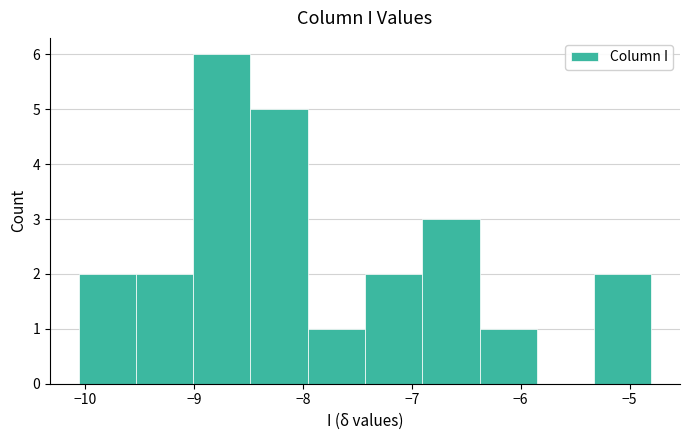

Which range on the x-axis has the tallest bar?

-9.0 to -8.5